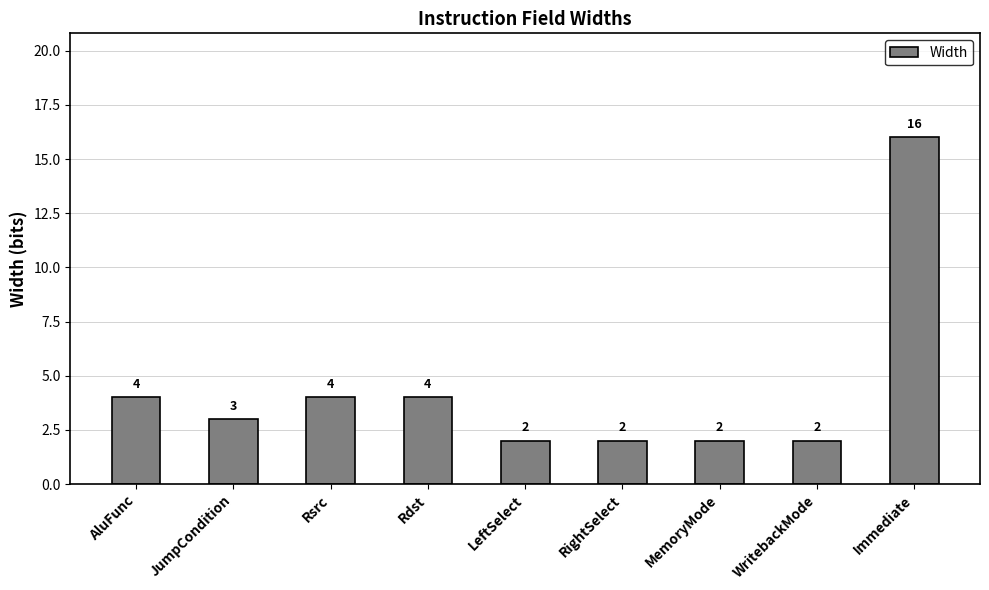

At which label does the data first exceed 3?

AluFunc